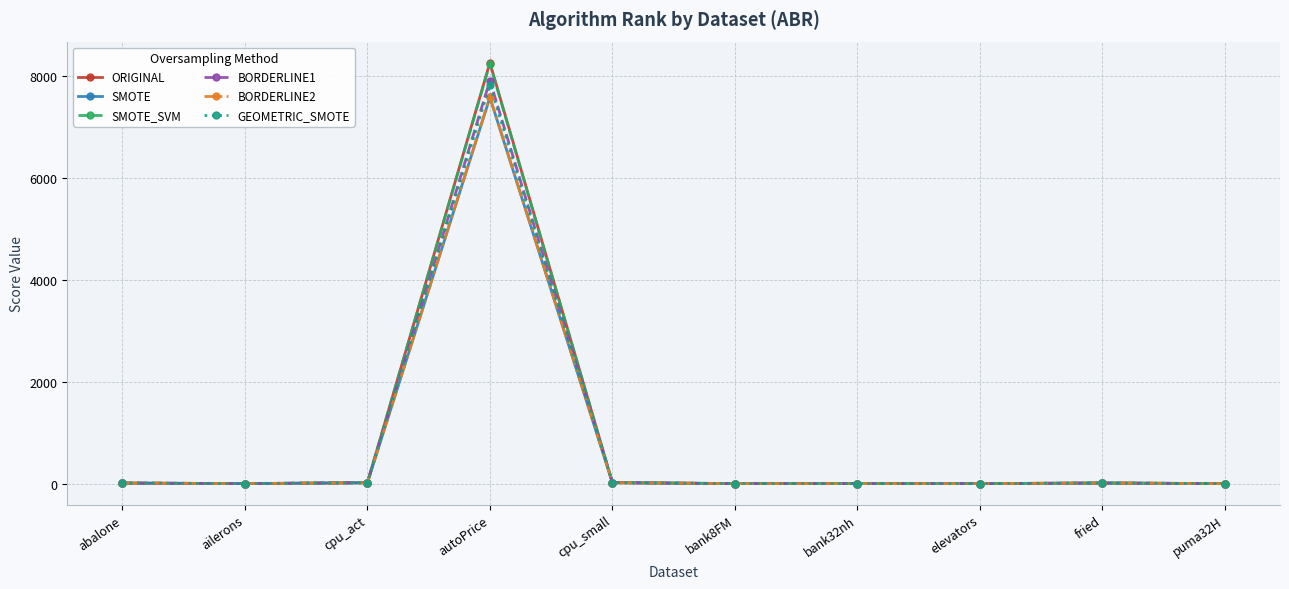

Which series has the largest range (max minus min)?

ORIGINAL